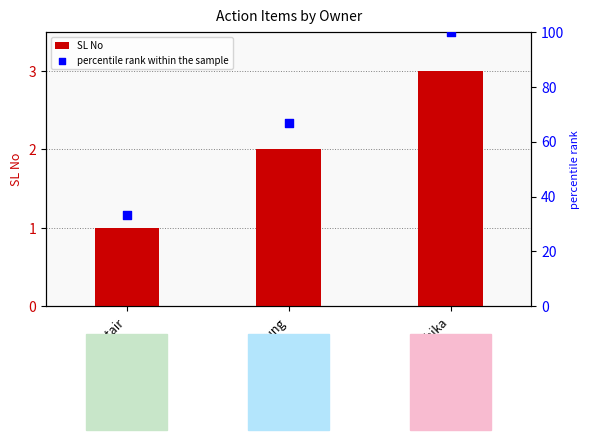

Is the value of SL No at Sung greater than the value of percentile rank within the sample at Sung?

No